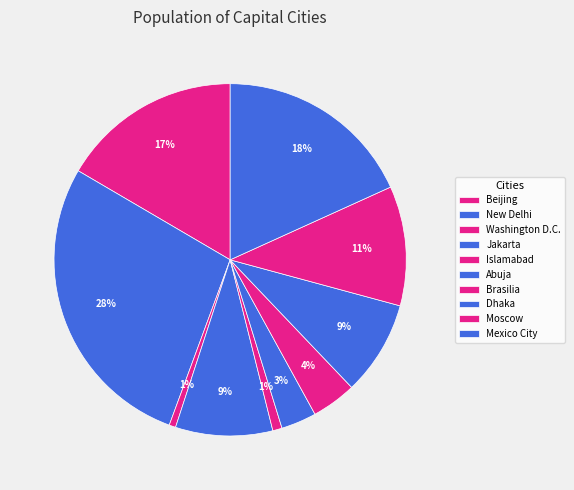

How many segments does this pie chart have?

10